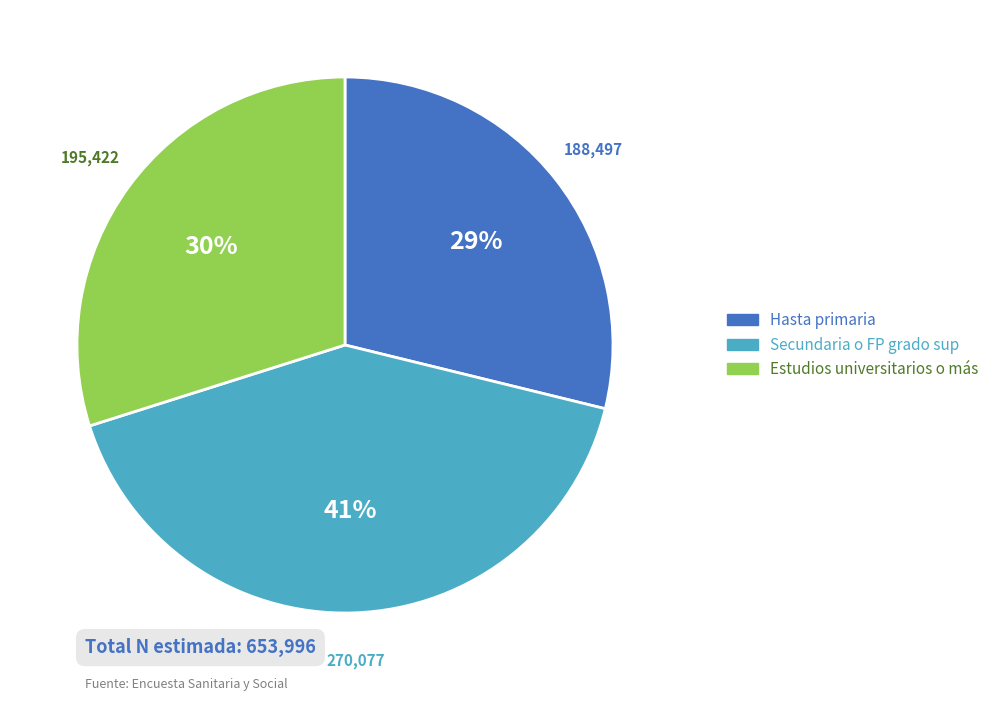

True or false: Estudios universitarios o más accounts for 30% of the total.

True